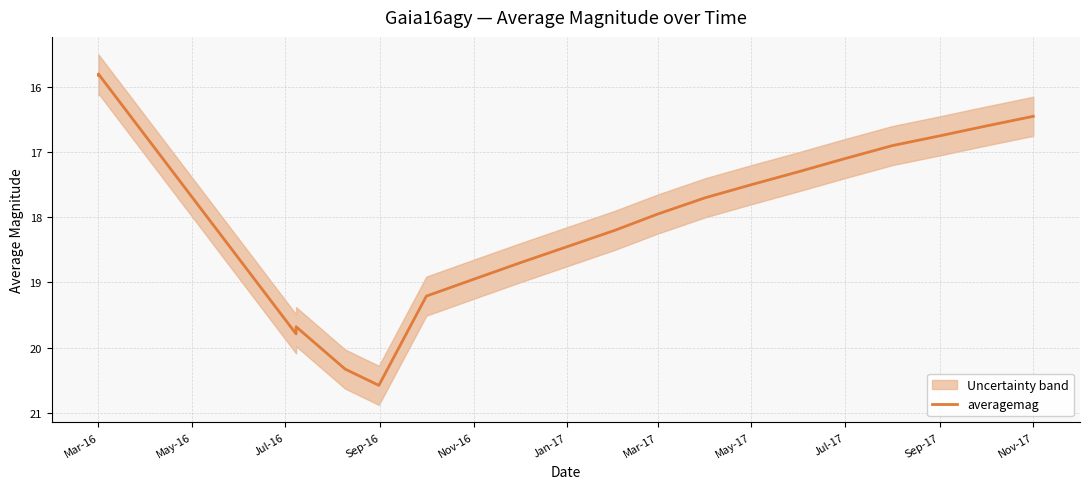

At which label does the data first exceed 17?

Jul-16